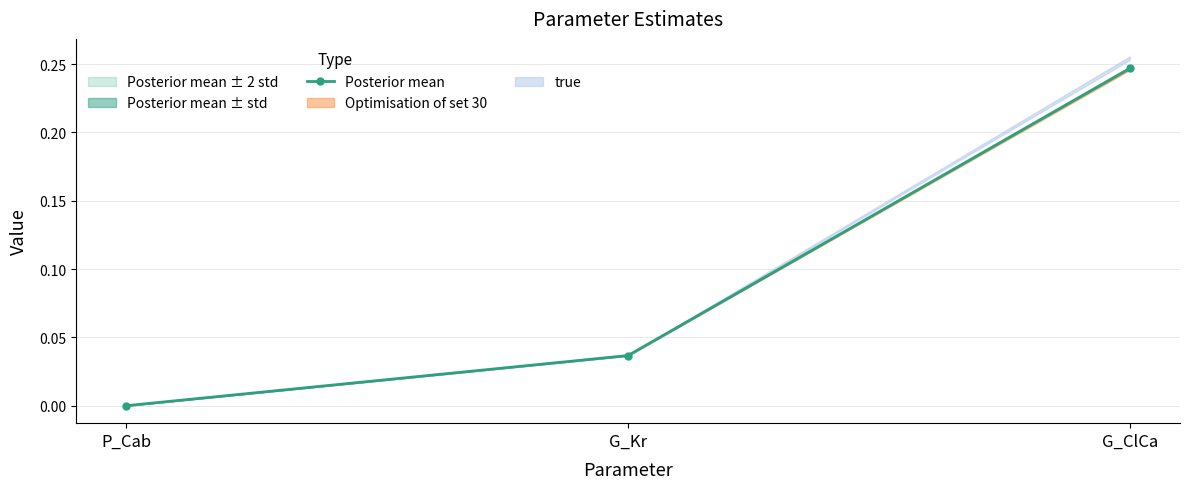

What is the difference between the values at G_ClCa and G_Kr?

0.2